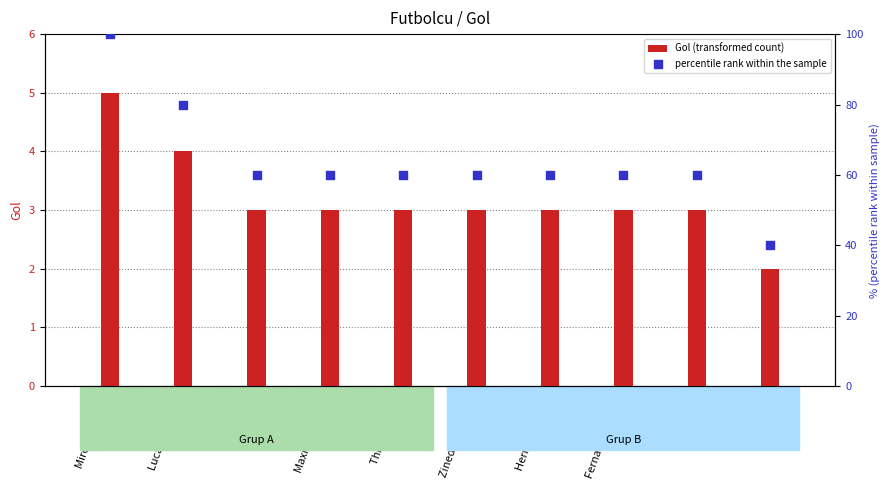

Which series has the largest total across all categories?

percentile rank within the sample